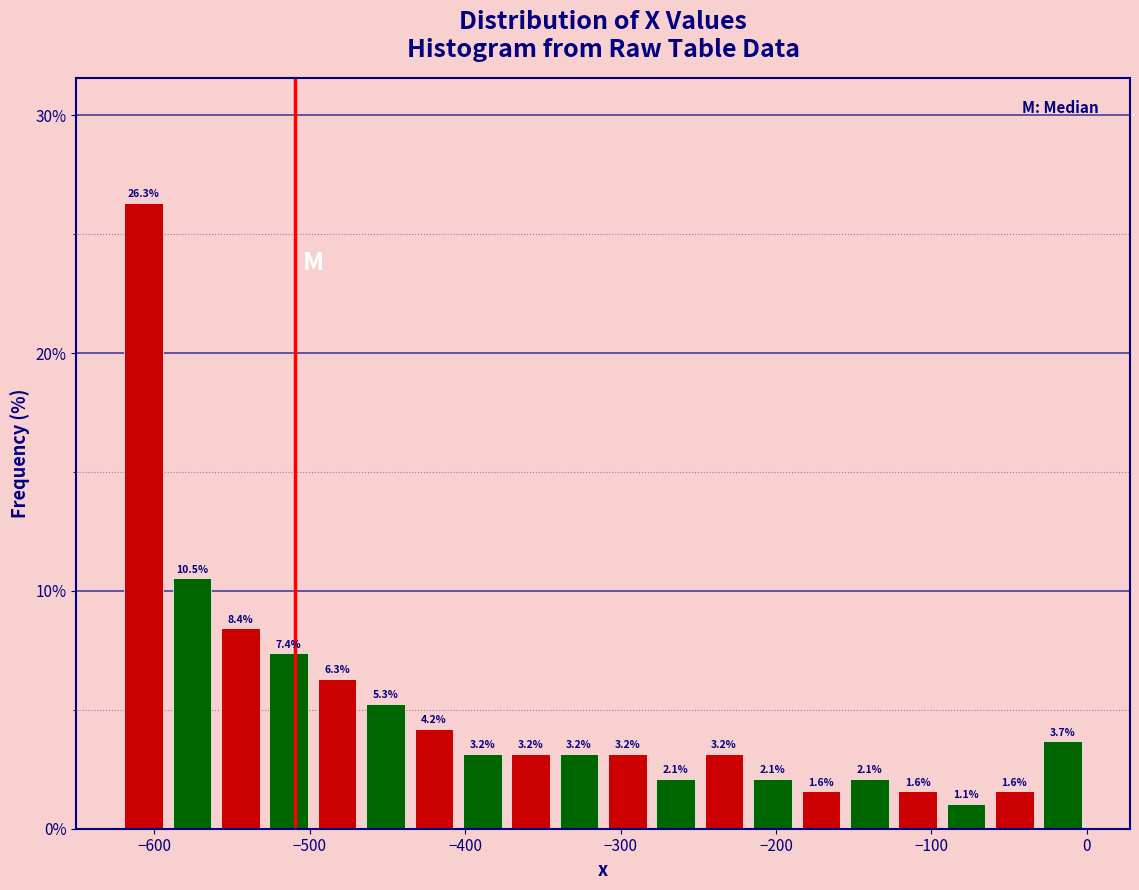

Read against the x-axis, roughly where is the centre of the tallest bar?

-610